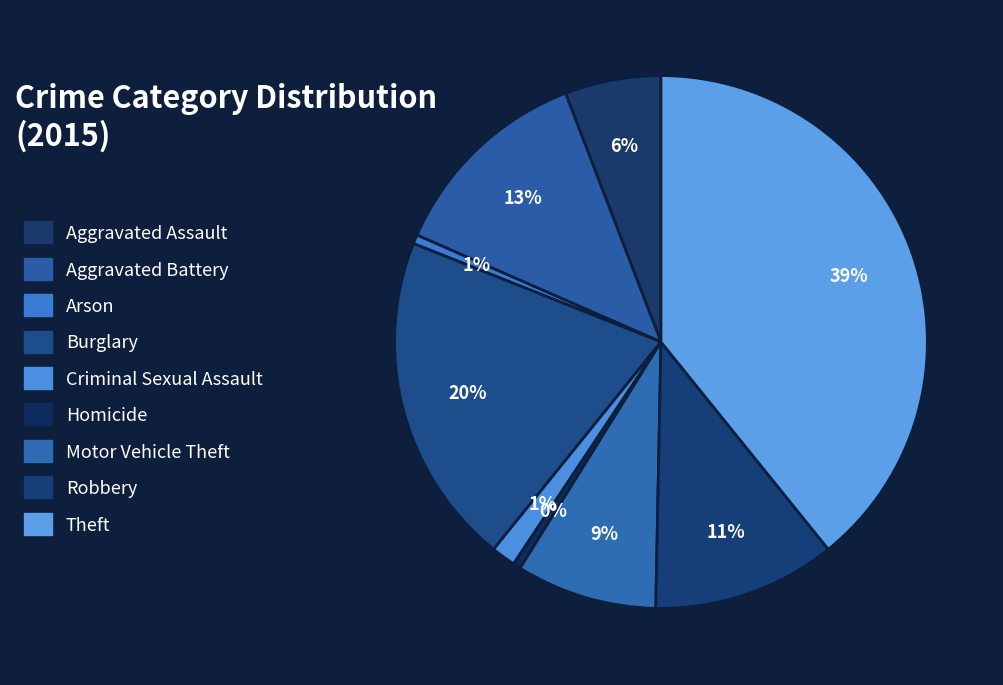

Does Criminal Sexual Assault represent more than half of the total?

No